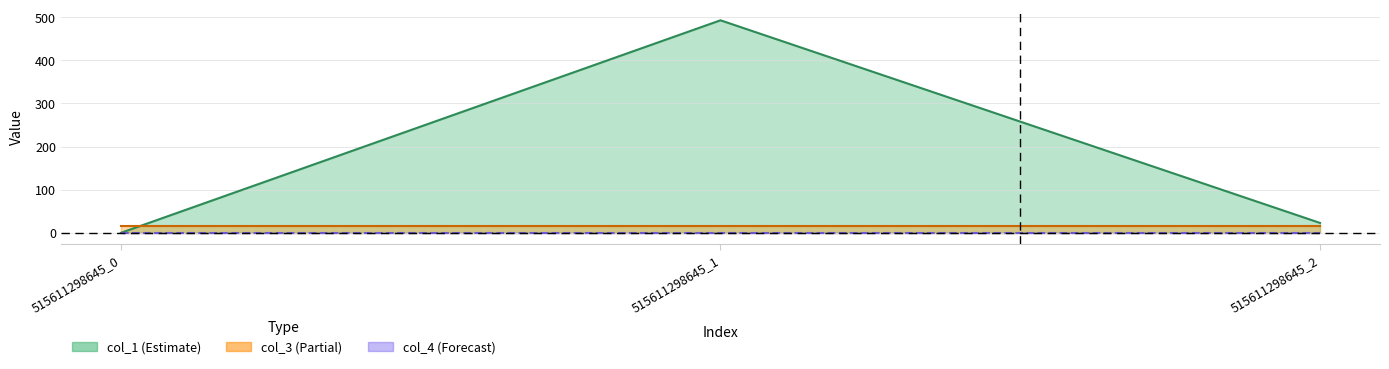

Reading left to right, what are all the values shown in this chart?

col_1: 0.0	492.8	22.9
col_3: 16.0	16.0	16.0
col_4: 0.0	0.0	0.0